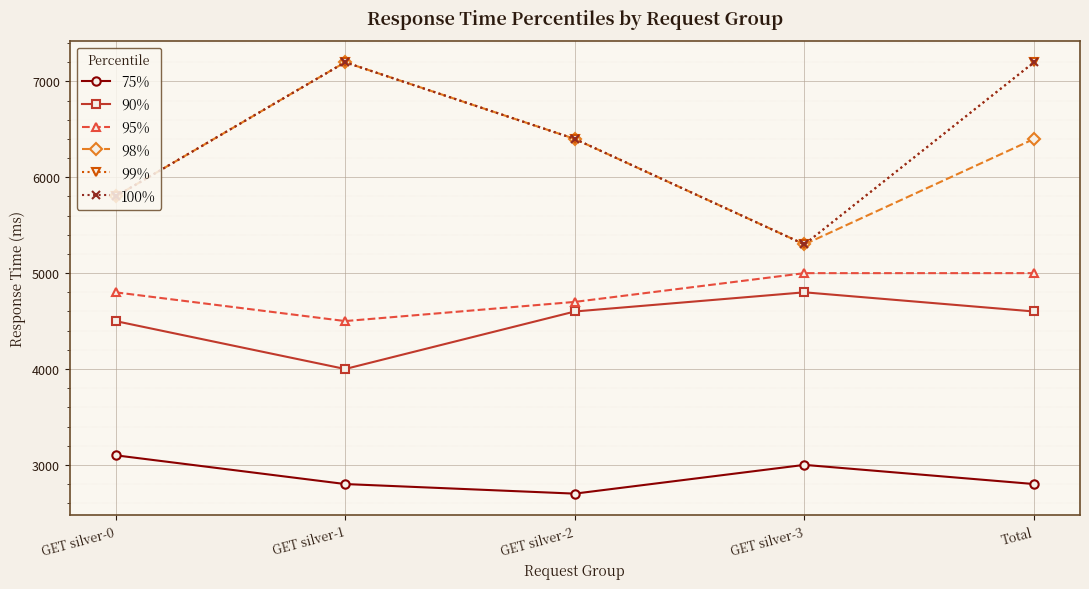

Is this an area chart (filled region under the line)?

No